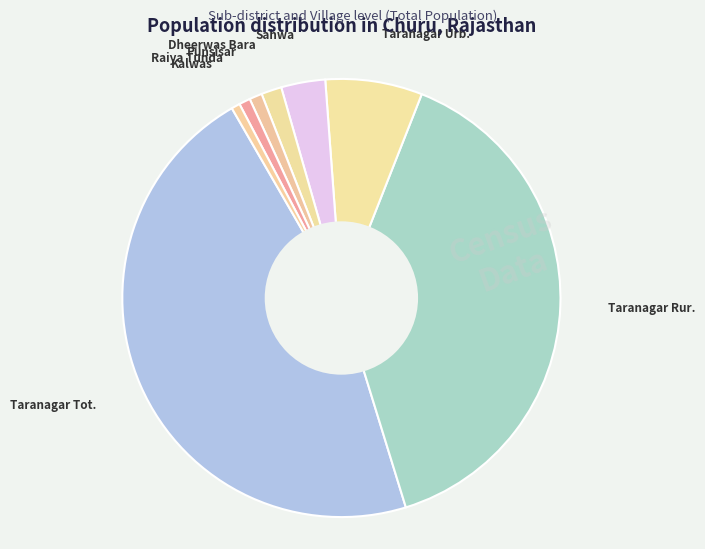

Count the number of slices in the pie.

8